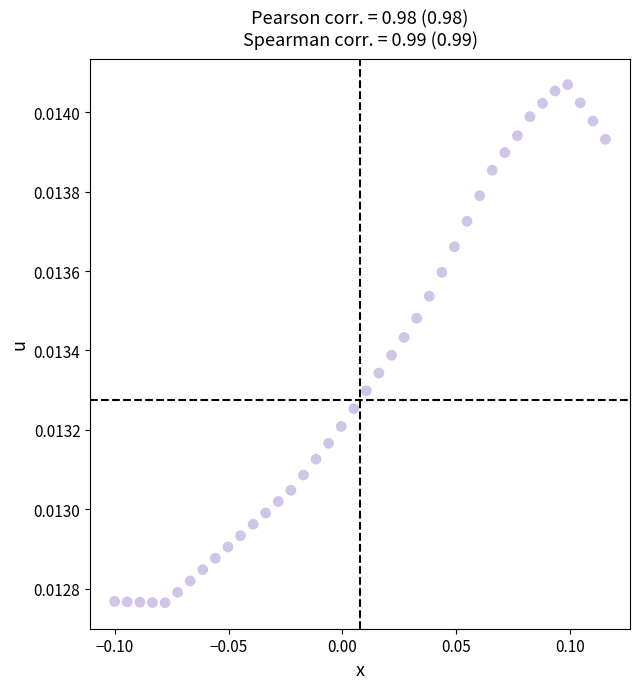

Count the number of points in this scatter plot.

40